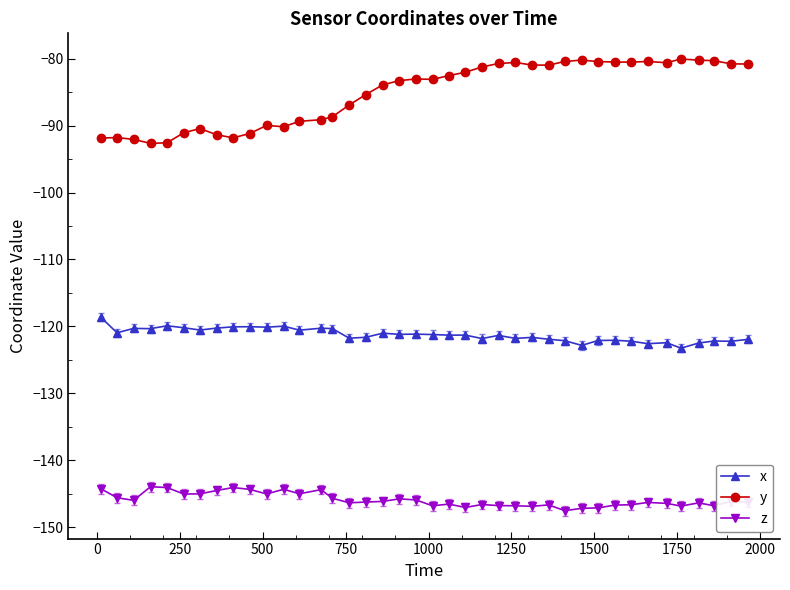

What is the value of the z point at the 18th from the left?

-146.2